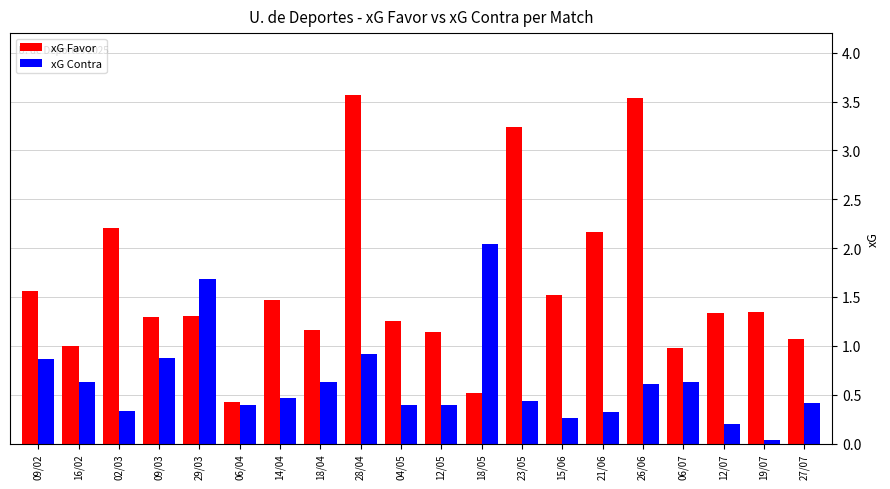

At which category is the sum across all series the highest?

28/04